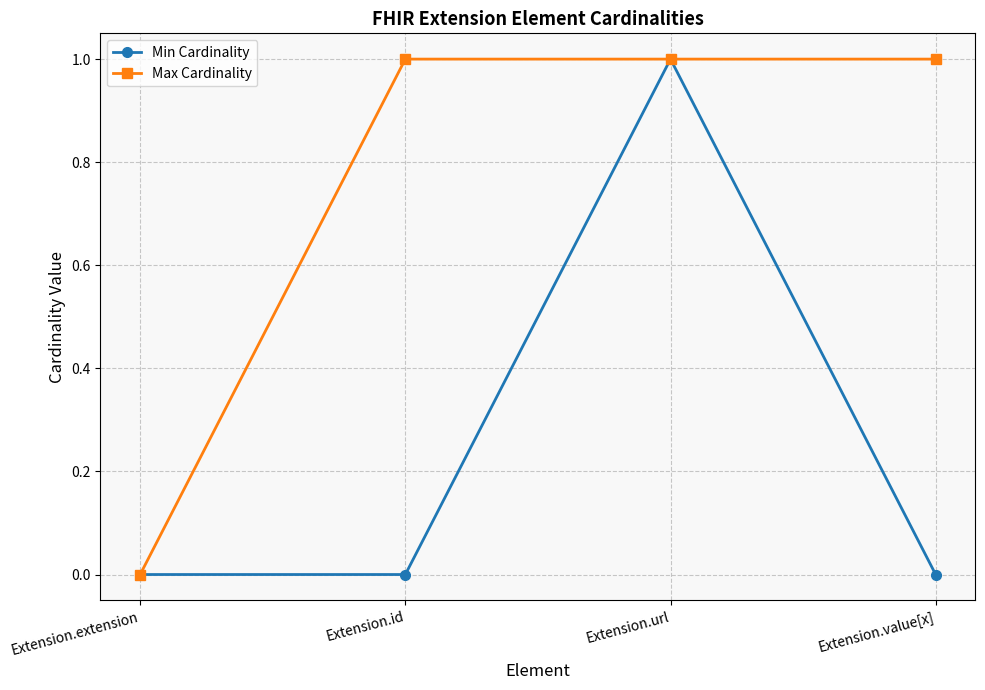

Reading right to left, transcribe all the data shown in this chart.

Min Cardinality: Extension.value[x]=0	Extension.url=1	Extension.id=0	Extension.extension=0
Max Cardinality: Extension.value[x]=1	Extension.url=1	Extension.id=1	Extension.extension=0